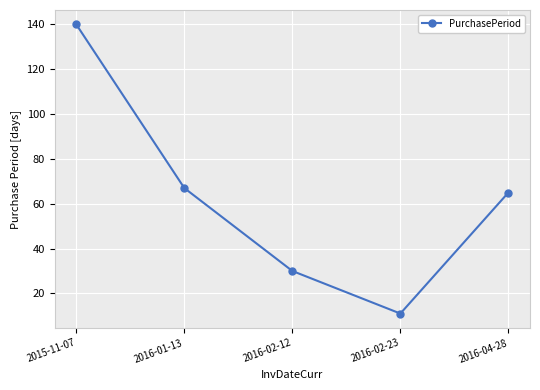

Which category has the lowest value across all series?

2016-02-23